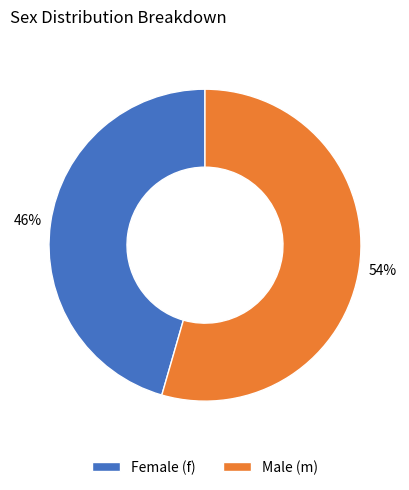

How many slices are in this pie chart?

2